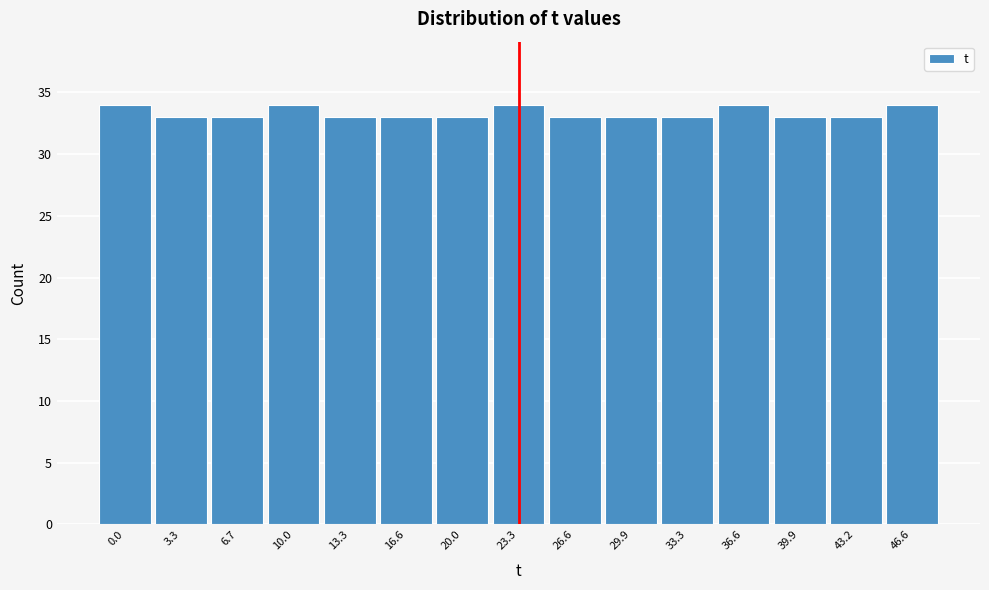

Reading left to right, what are all the values shown in this chart?

34	33	33	34	33	33	33	34	33	33	33	34	33	33	34